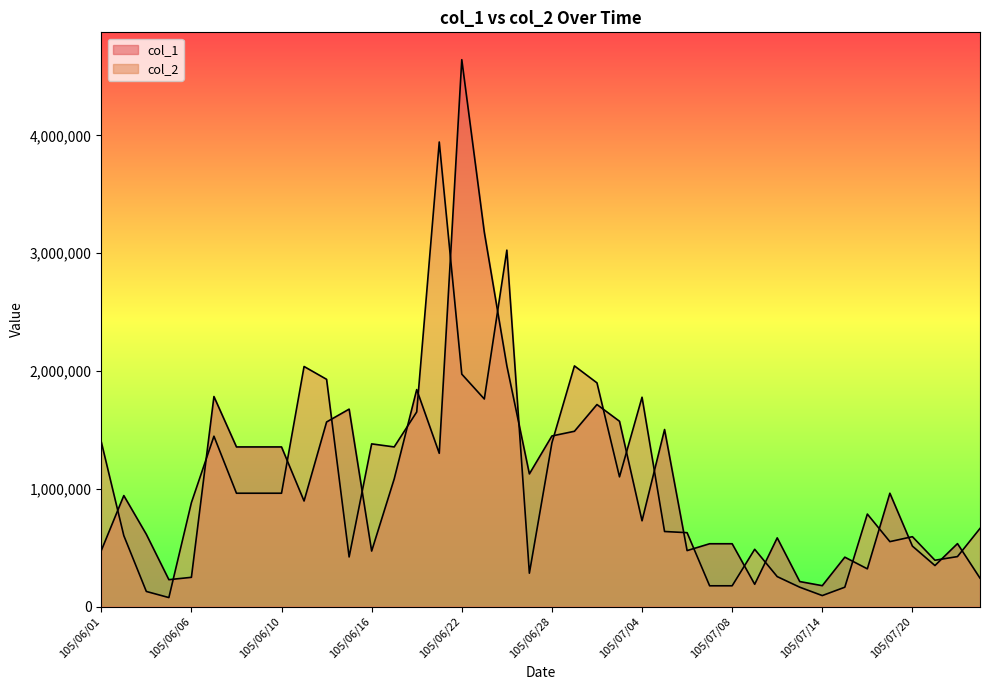

Rank the series at 105/06/13 from highest to lowest value.

col_2, col_1